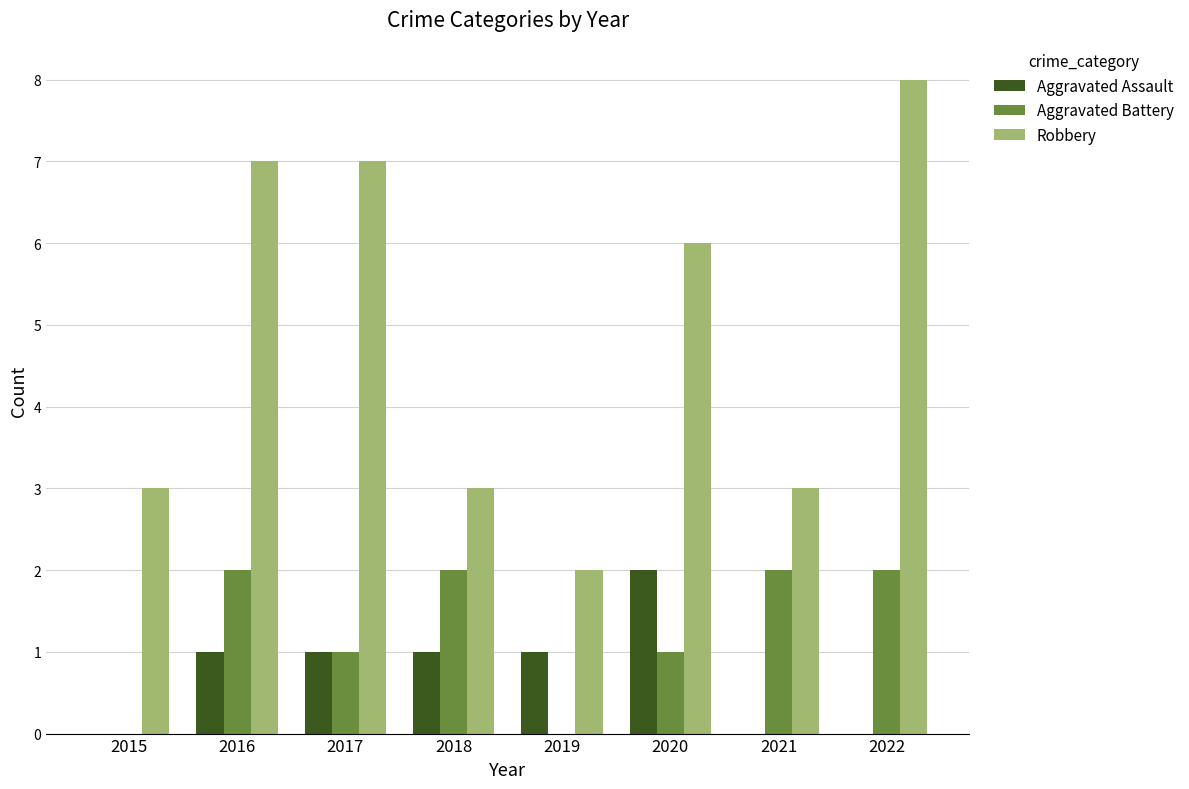

What is the sum of the Aggravated Assault values at 2021 and 2020?

2